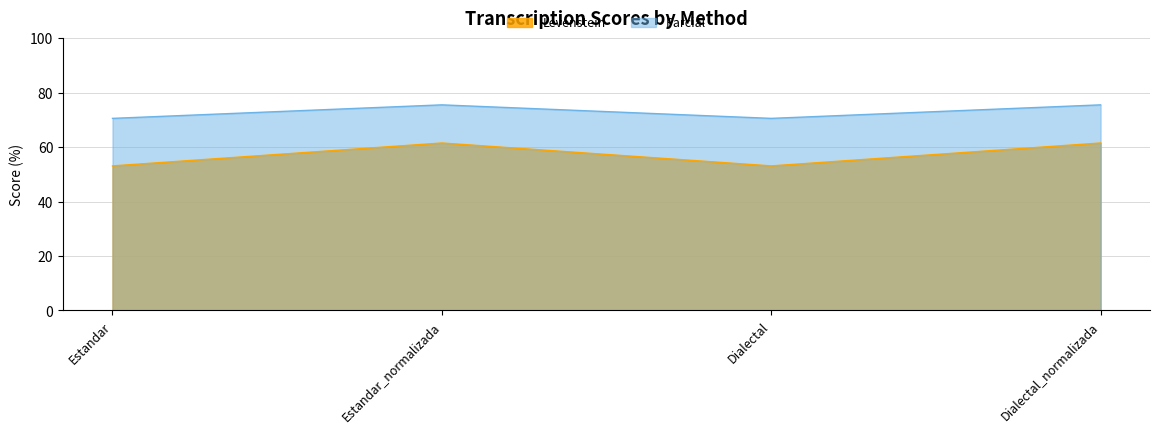

What are all the series names shown in the legend?

Levenstein, Parcial